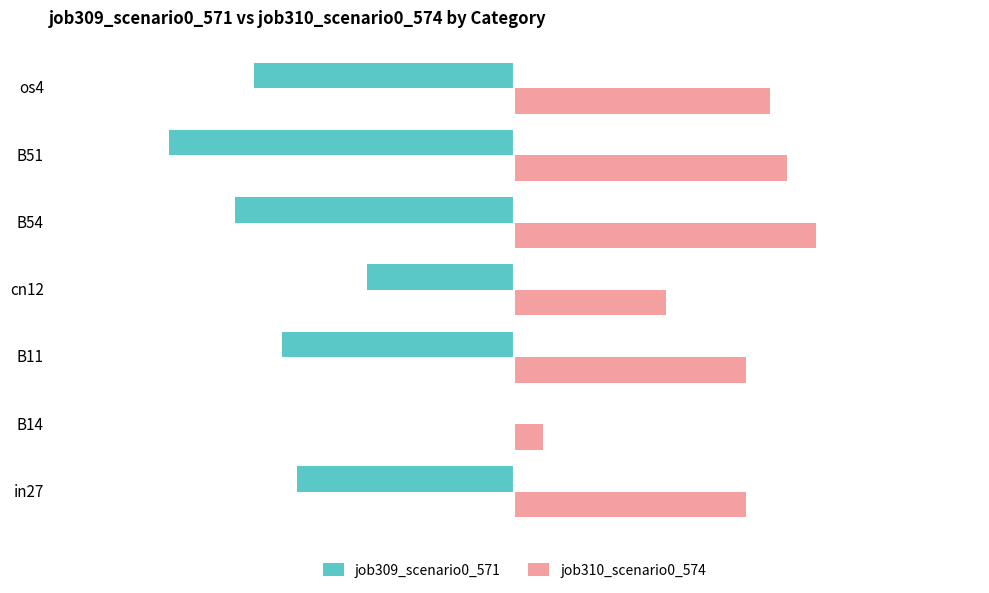

What are all the series names shown in the legend?

job309_scenario0_571, job310_scenario0_574